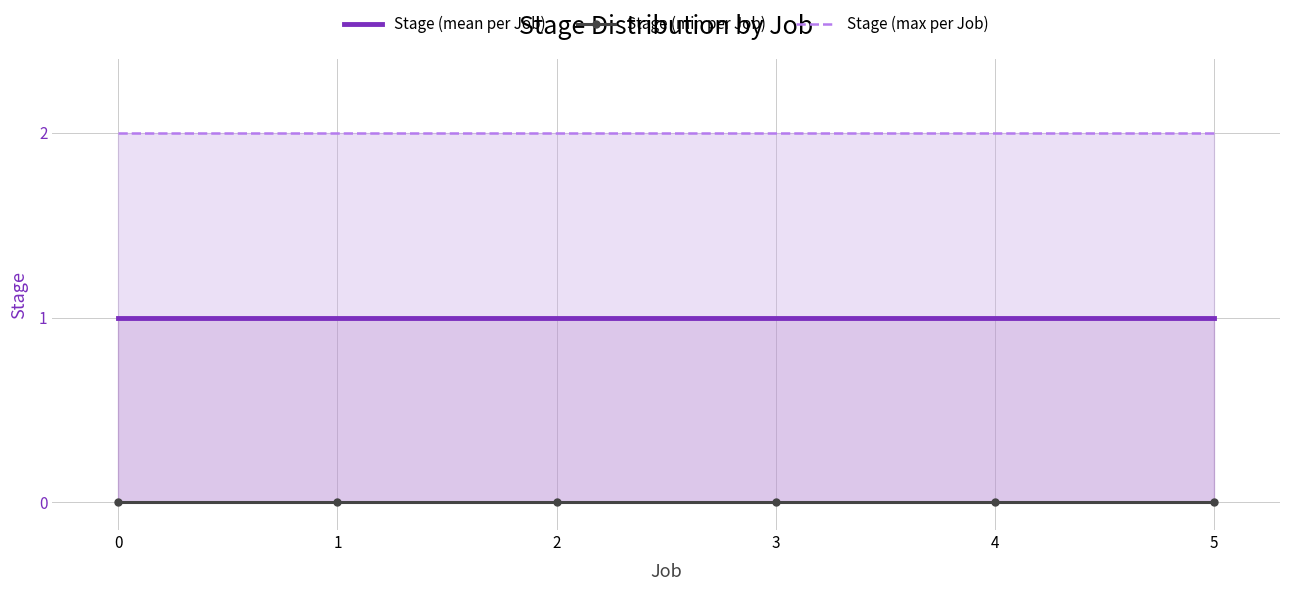

Rank the categories by Stage (mean per Job) value from lowest to highest.

0, 1, 2, 3, 4, 5